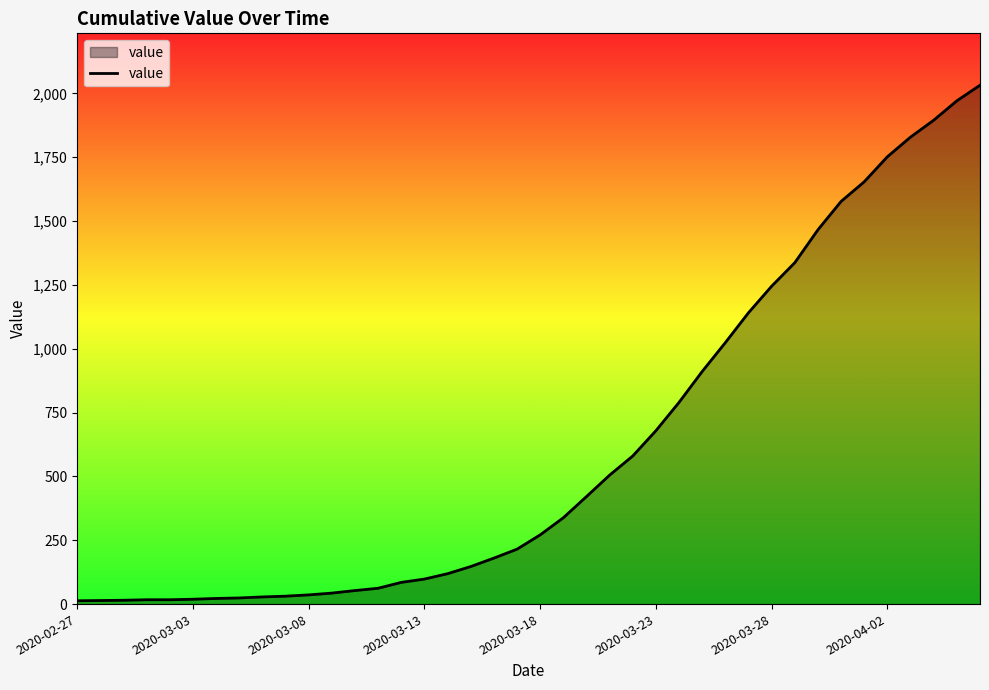

What is the greatest value displayed?

2032